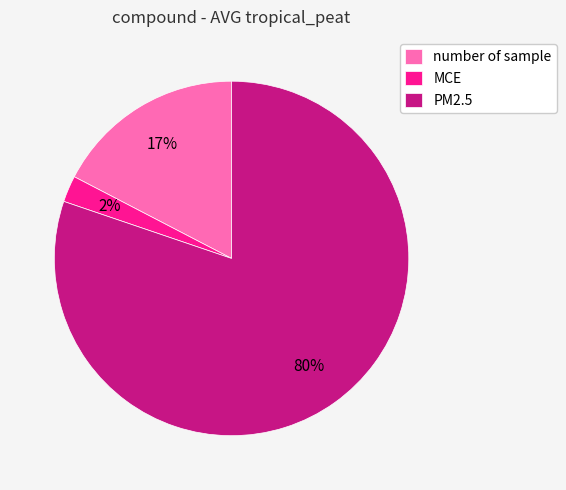

How many segments does this pie chart have?

3